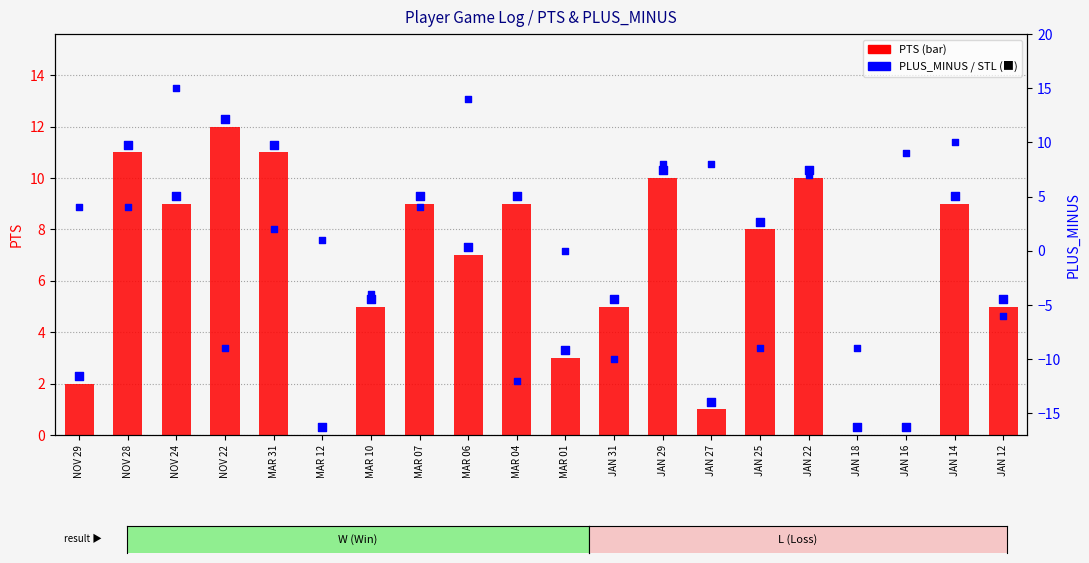

Which series contains the highest Y value?

PLUS_MINUS